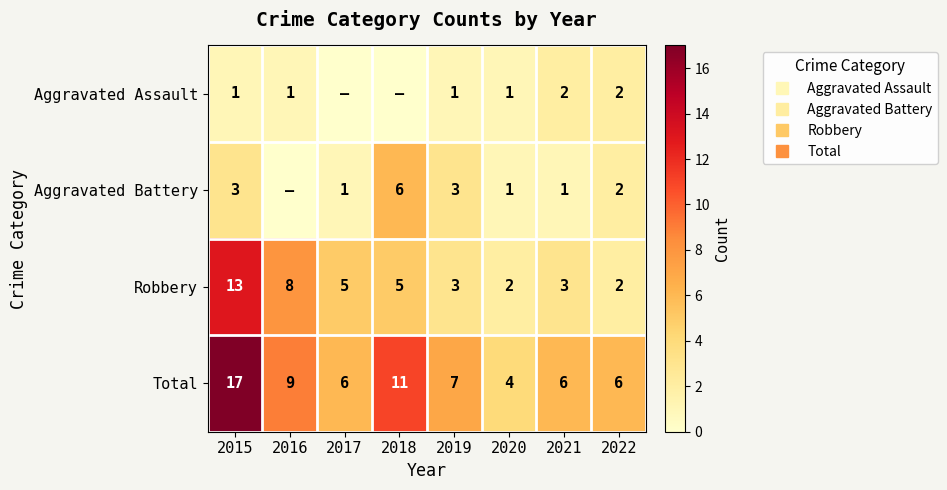

Where does the Robbery series first go above 5?

2015